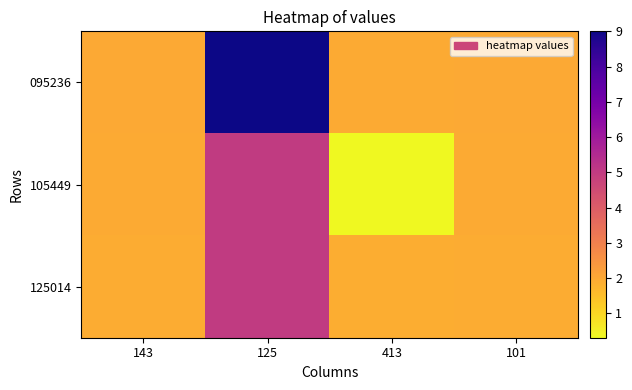

Which label corresponds to the smallest value in the chart?

413